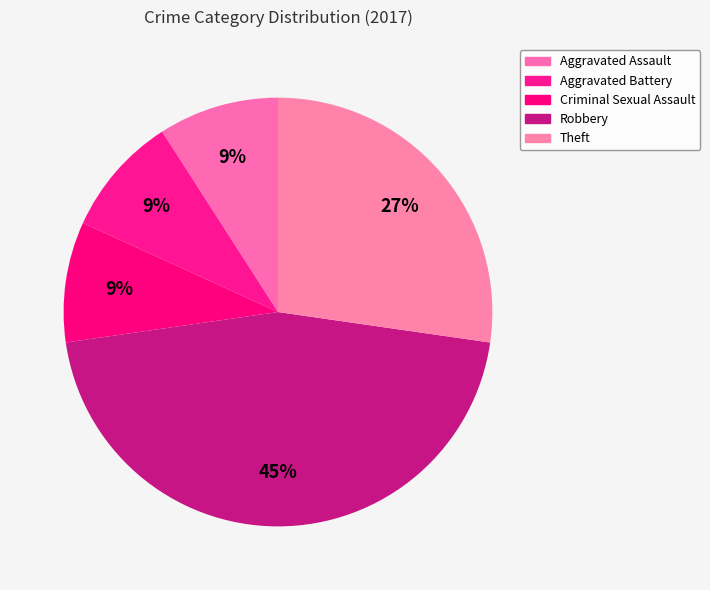

Is there any slice that represents more than half of the pie?

No